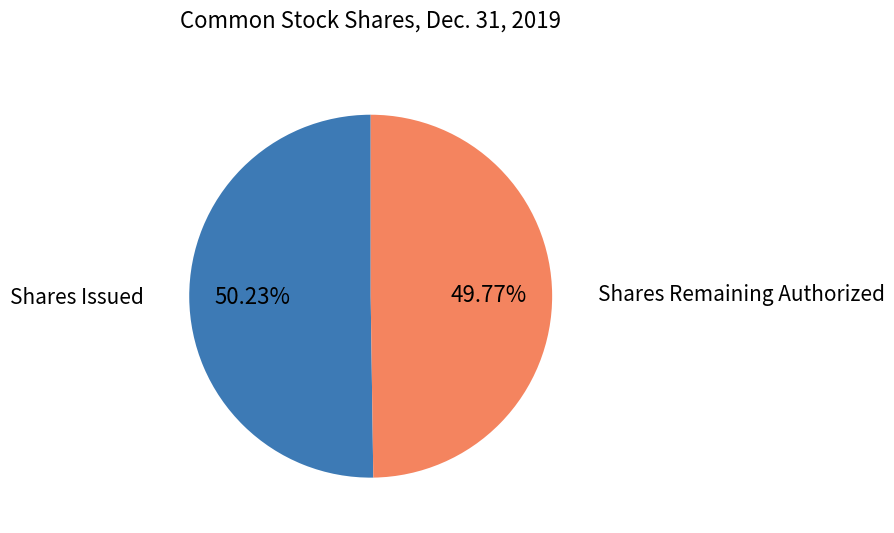

Is there any slice that represents more than half of the pie?

Yes